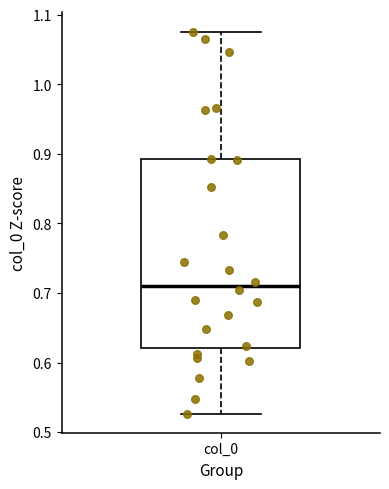

Read this box plot against the y-axis: the position of the median line, the range covered by the box, and the ends of both whiskers. The values are not printed on the chart, so give them approximately, as read against the axis.

median 0.71, box 0.62 to 0.89, whiskers 0.53 to 1.08